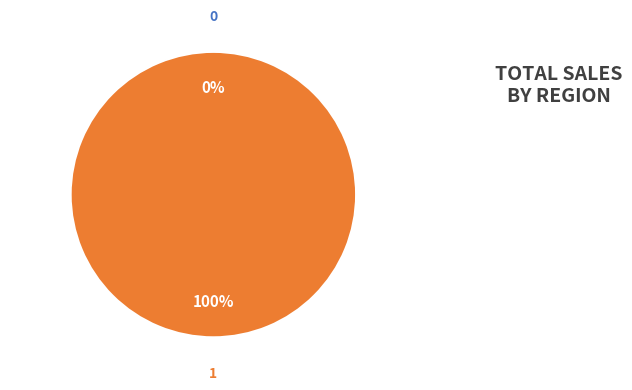

Count the number of slices in the pie.

2